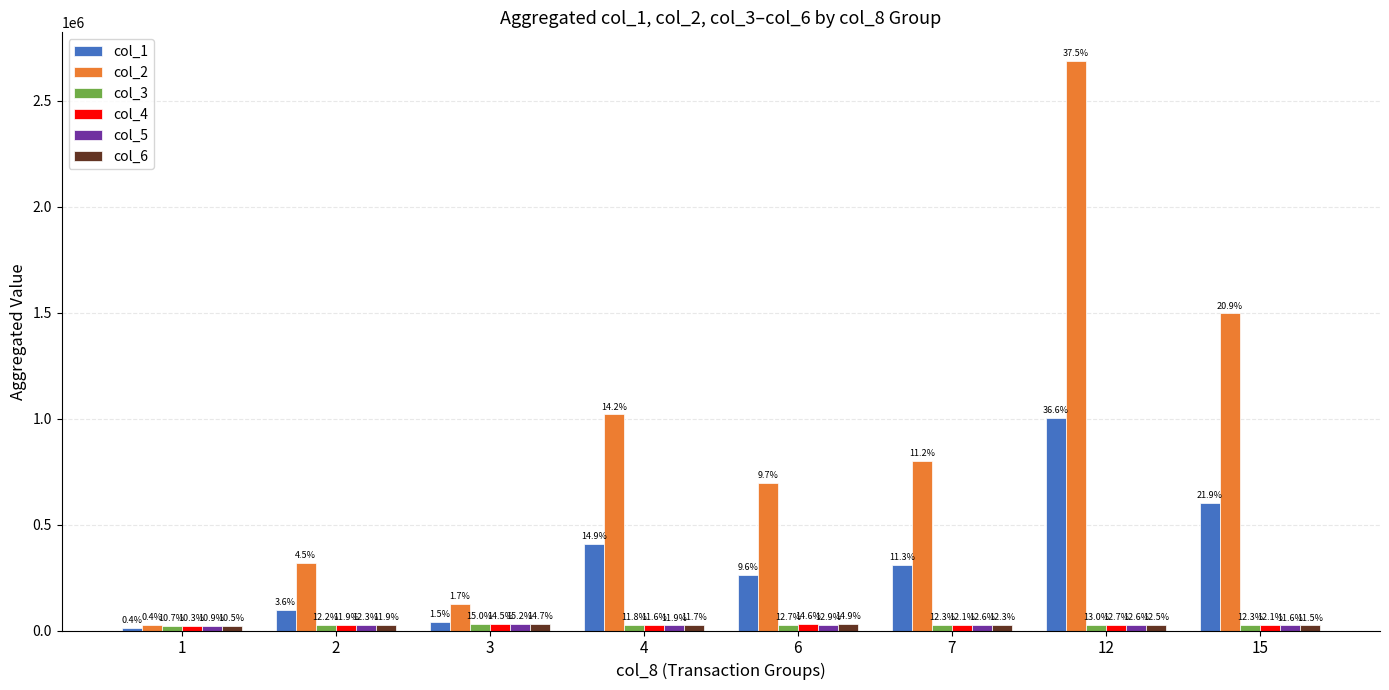

How many bars are there in each group?

6